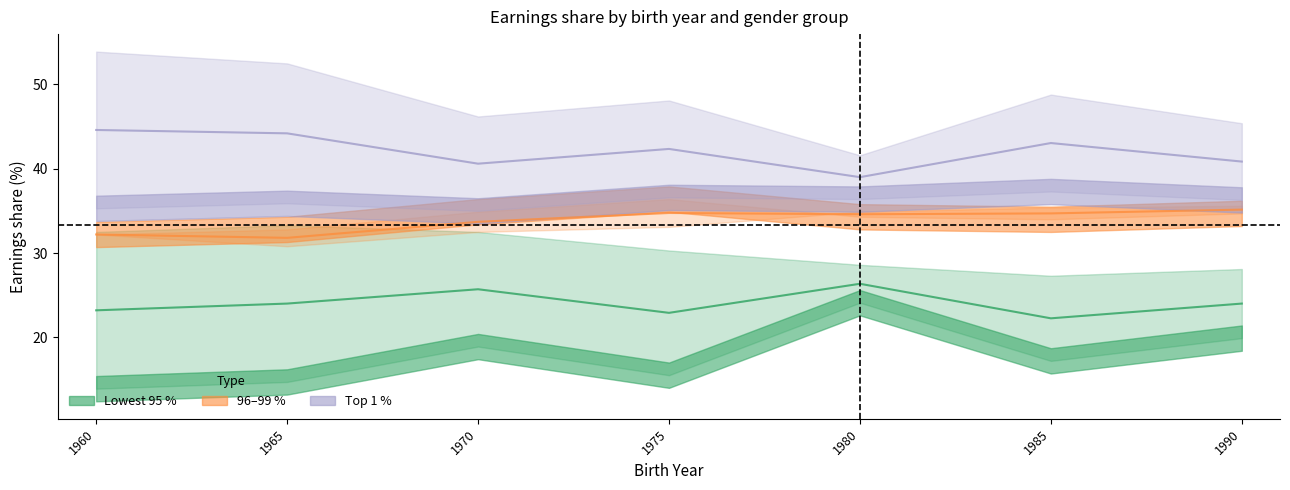

True or false: Female_Lowest 95 % and Female_96-99 % intersect in this chart.

False